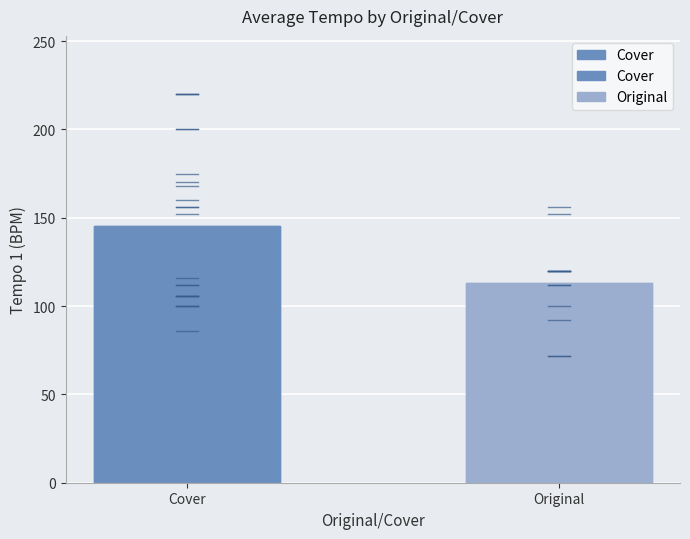

List the labels in order of value, smallest first.

Original, Cover